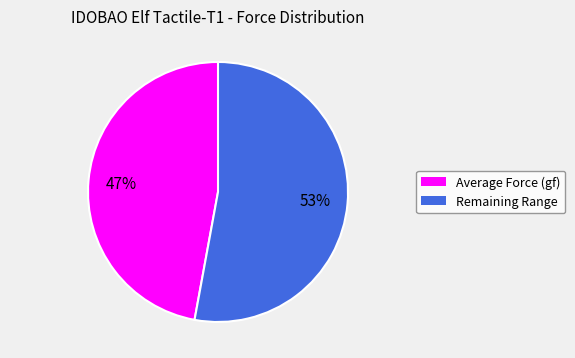

Is there a majority slice in this chart?

Yes